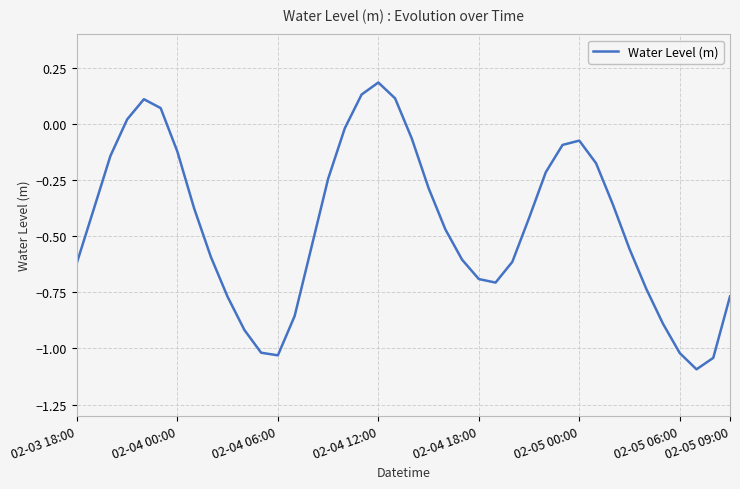

What is the difference between the maximum and minimum values?

1.3